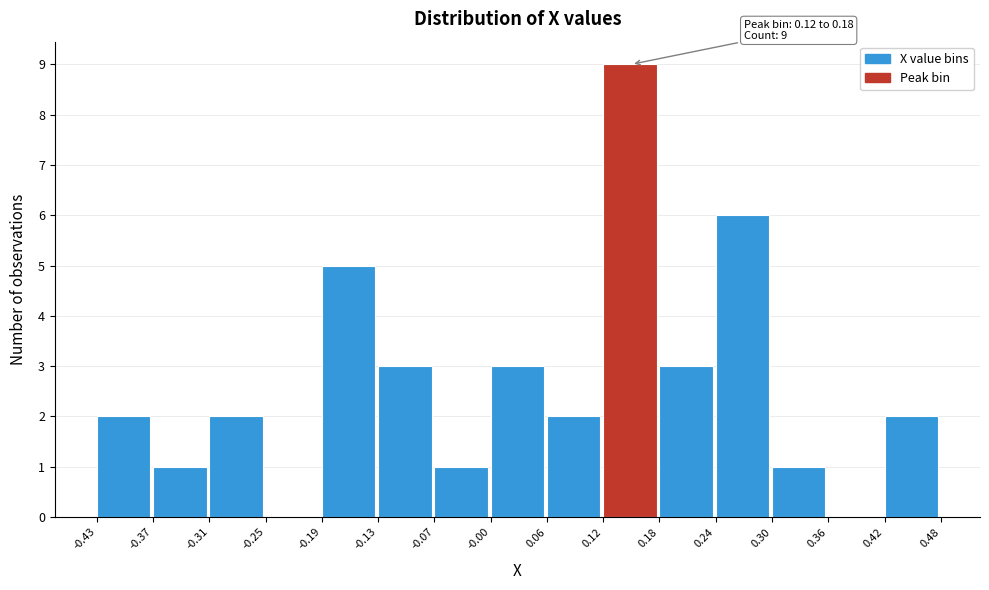

Over which range of the x-axis is the bar tallest?

0.12 to 0.18